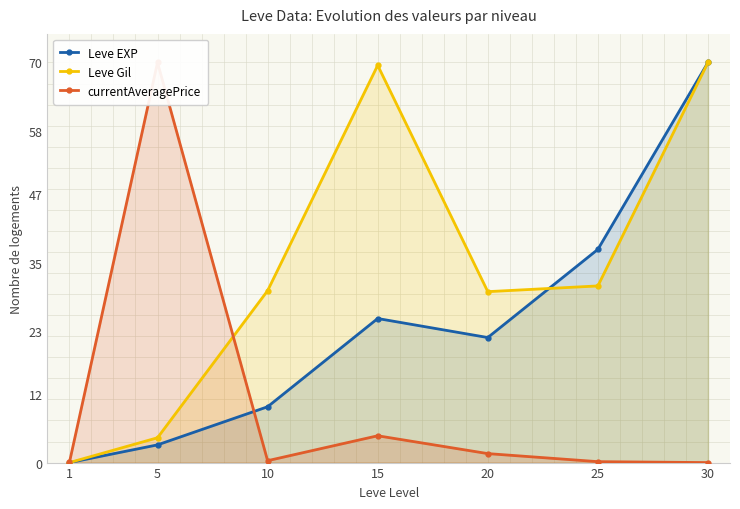

Between 20 and 15, which is larger?

15